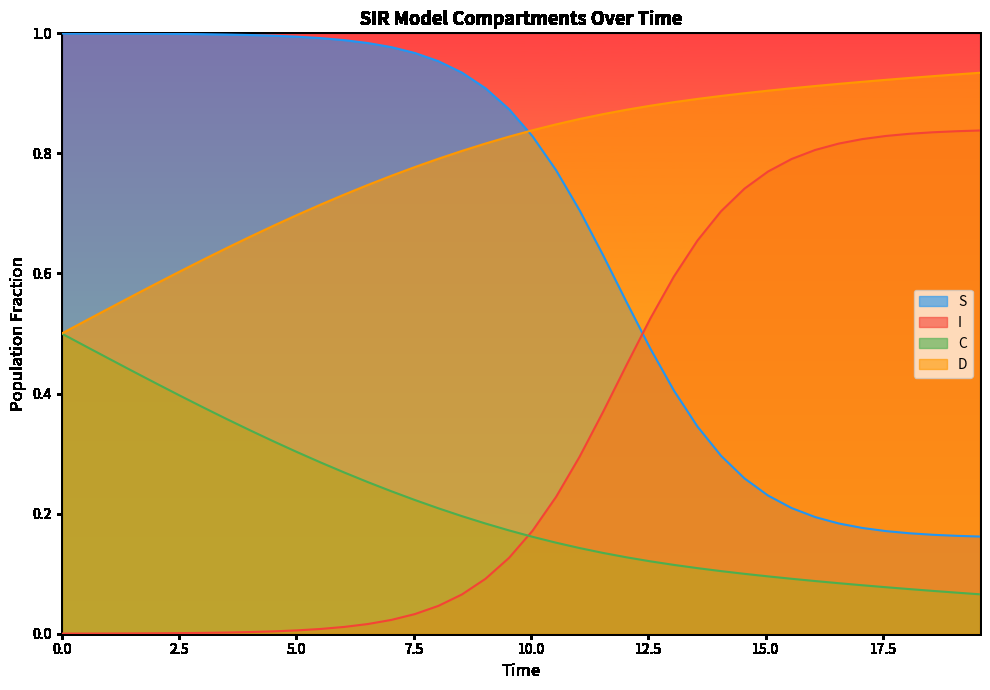

True or false: I and D cross at least once.

False